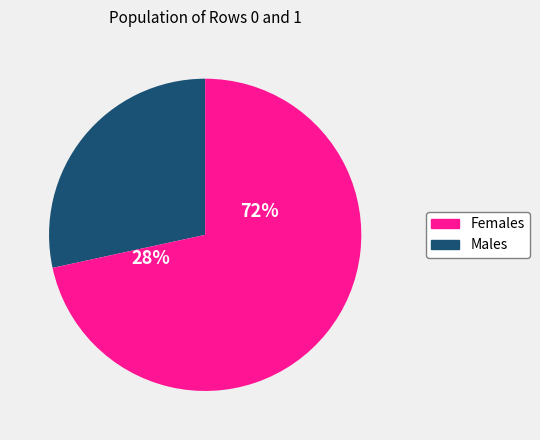

The 0 slice represents 28% of the pie. True or false?

True